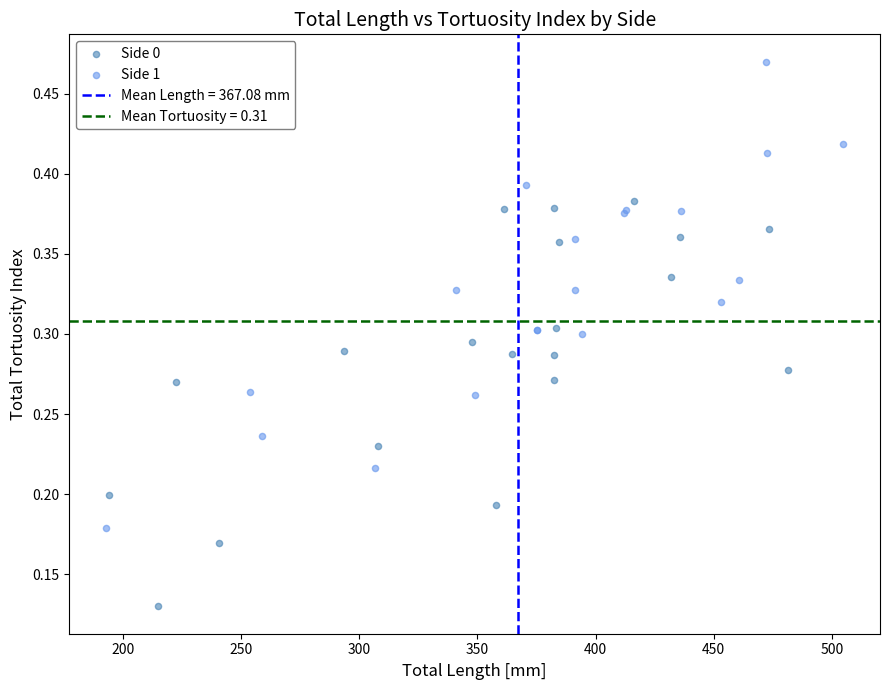

Which series has the widest spread of Y values?

Side 1